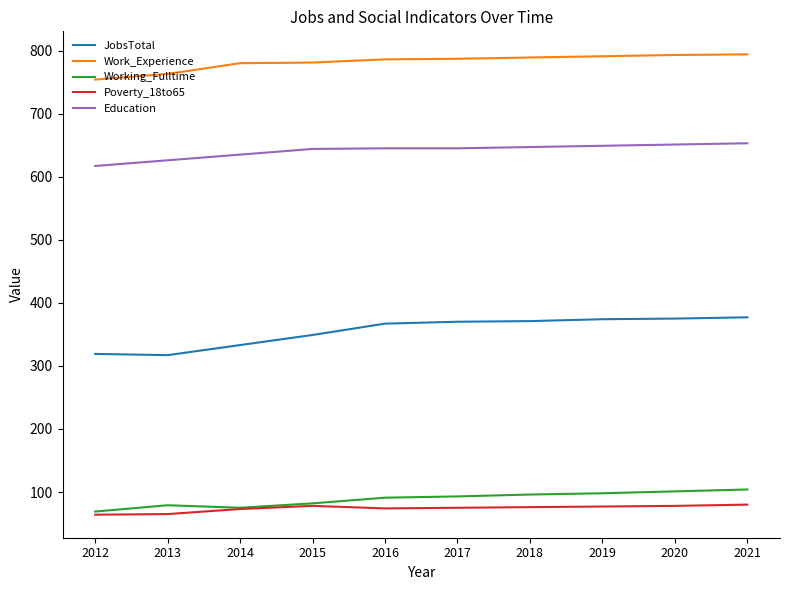

Is the value of Work_Experience at 2015 greater than the value of Working_Fulltime at 2014?

Yes